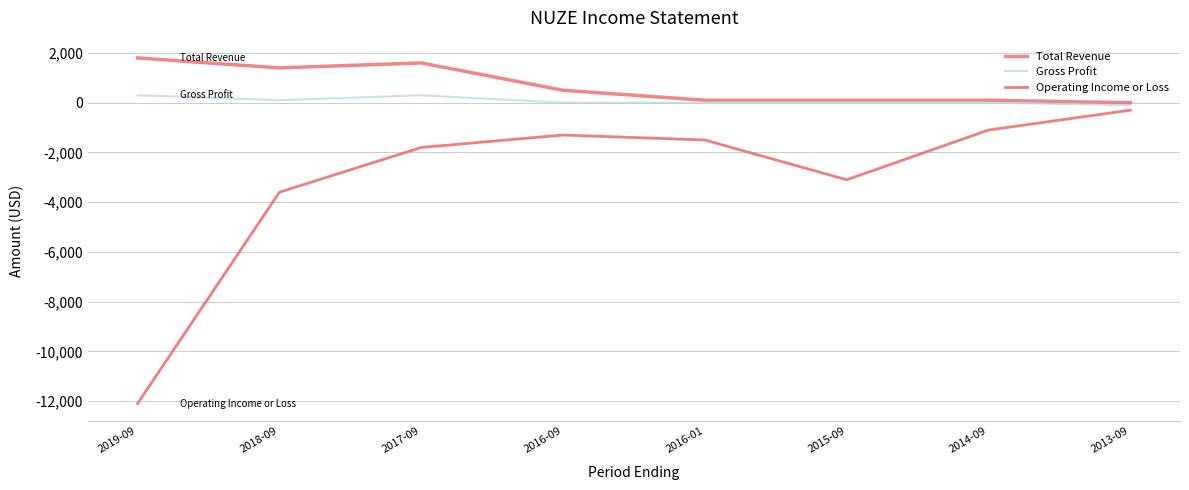

True or false: Gross Profit and Total Revenue cross at least once.

False